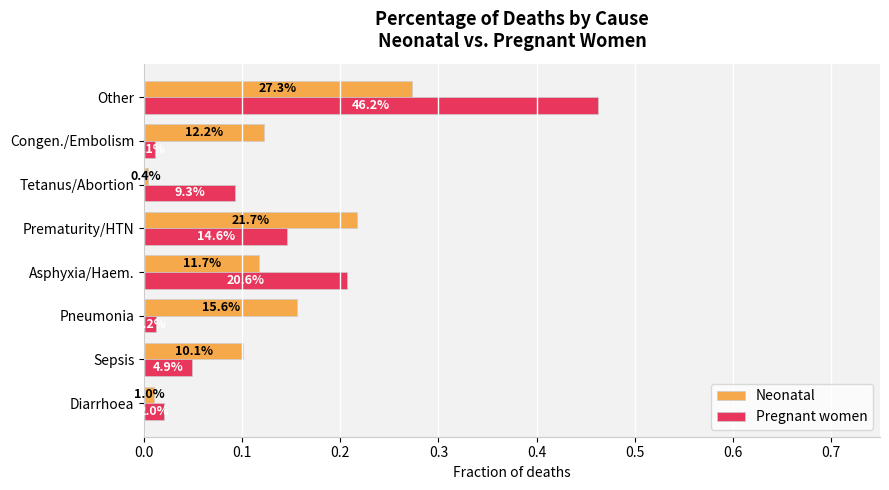

At how many categories does at least one series exceed 0?

8